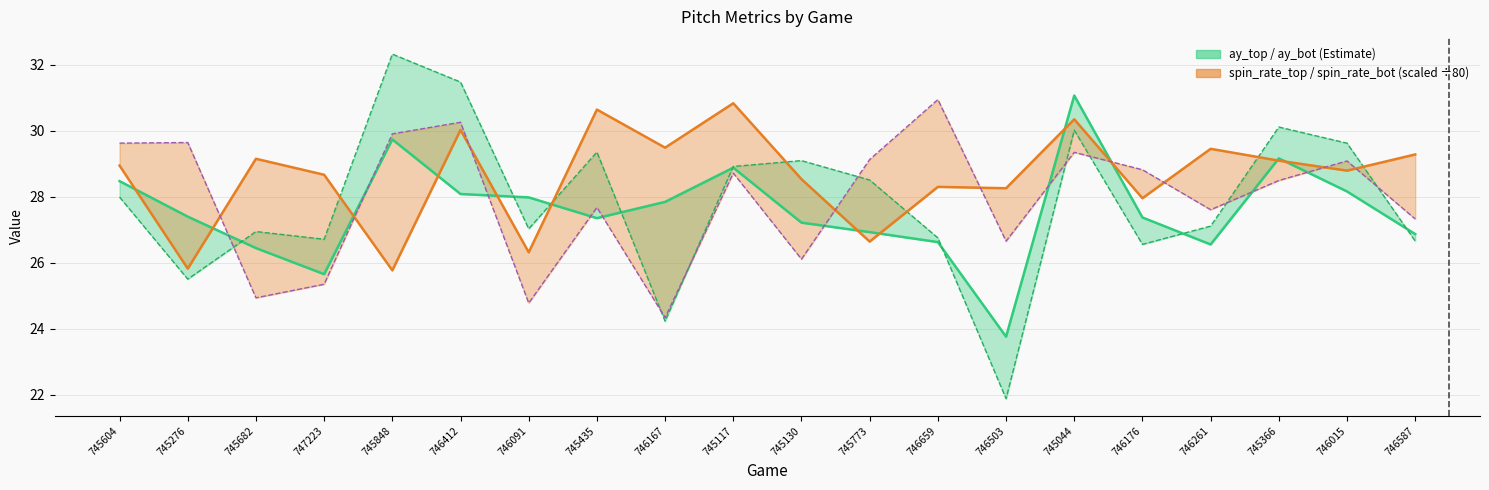

At which label does ay_bot_line reach its peak?

745848